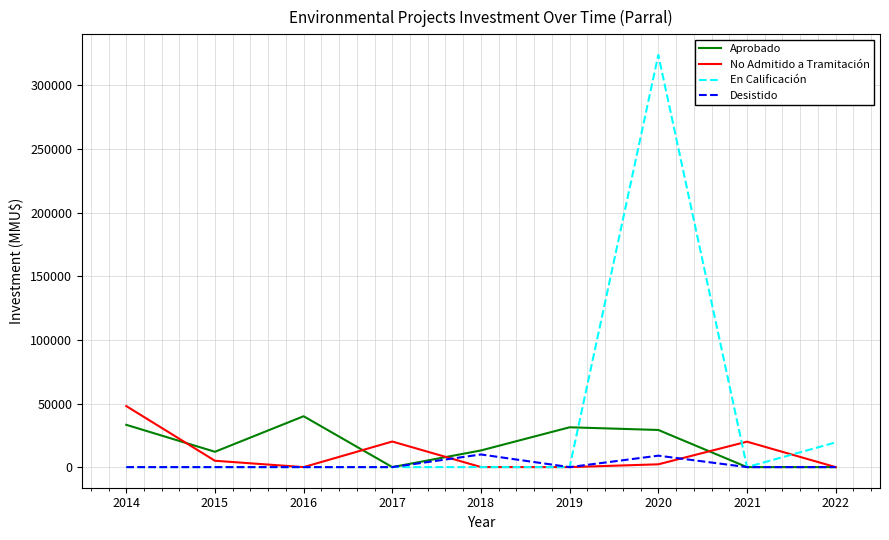

The value of En Calificación at 2017 is 0. True or false?

True